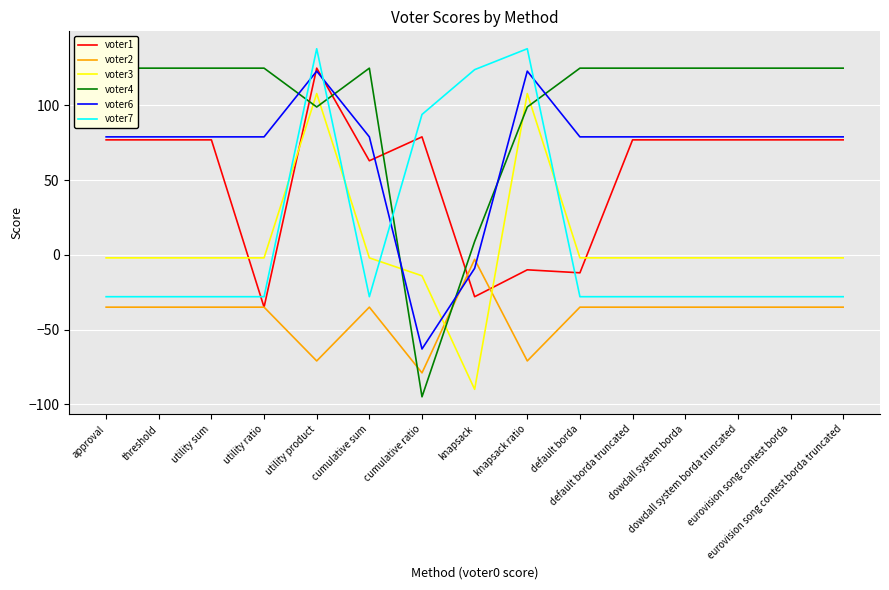

What is the label of the 14th point from the right?

threshold